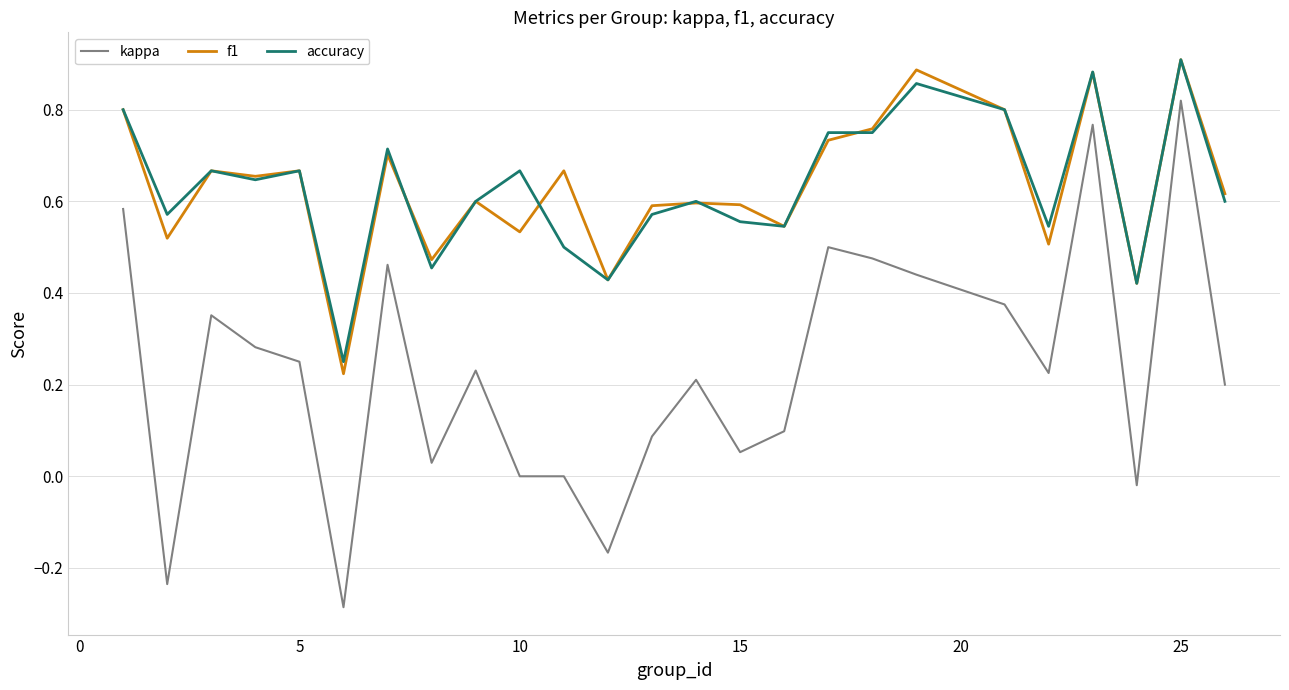

True or false: accuracy and kappa cross at least once.

False